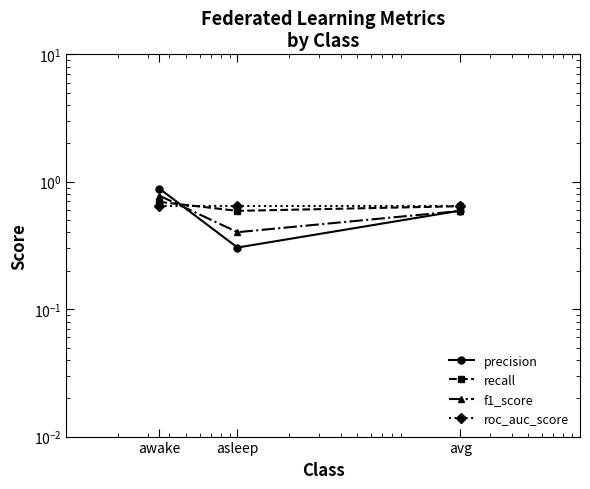

How many categories are shown in the chart?

3